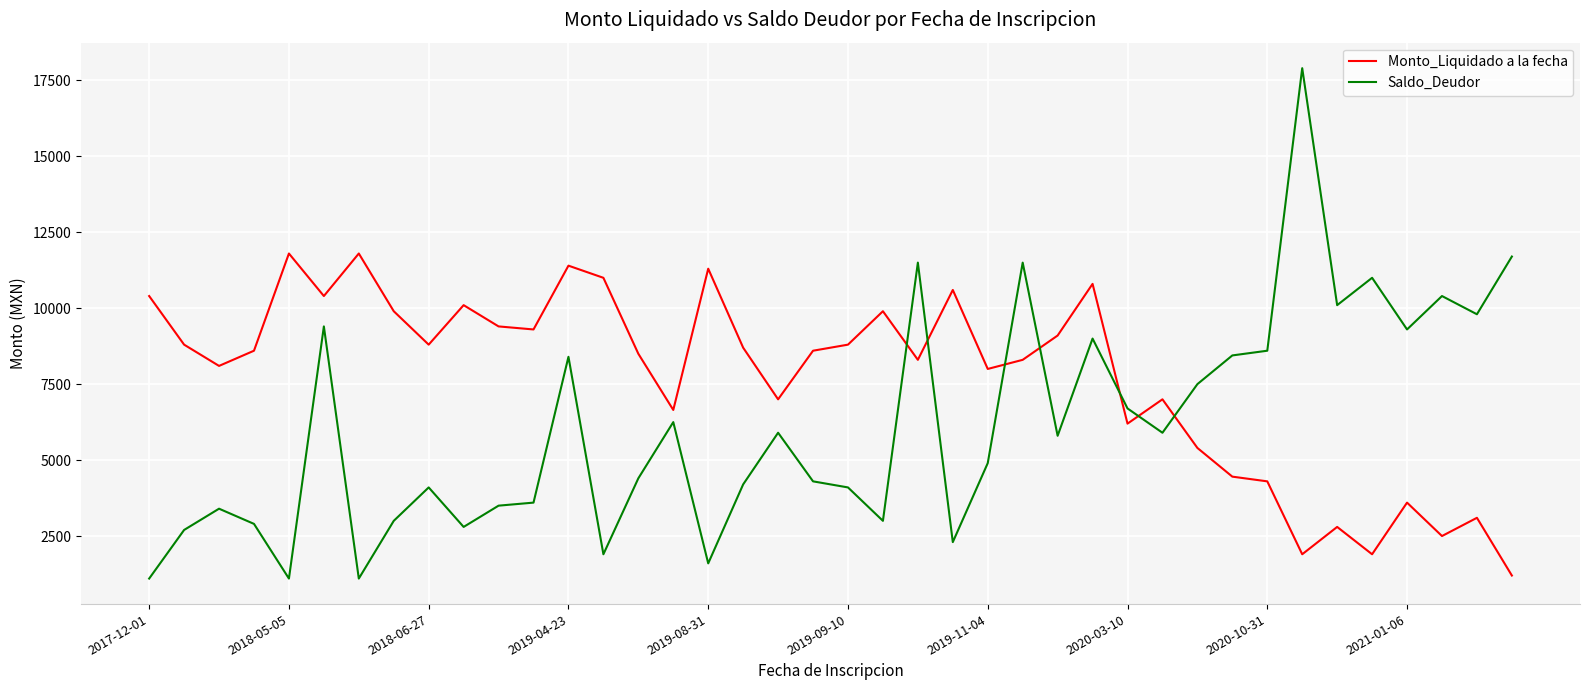

List the series in order of their overall mean, highest first.

Monto_Liquidado a la fecha, Saldo_Deudor